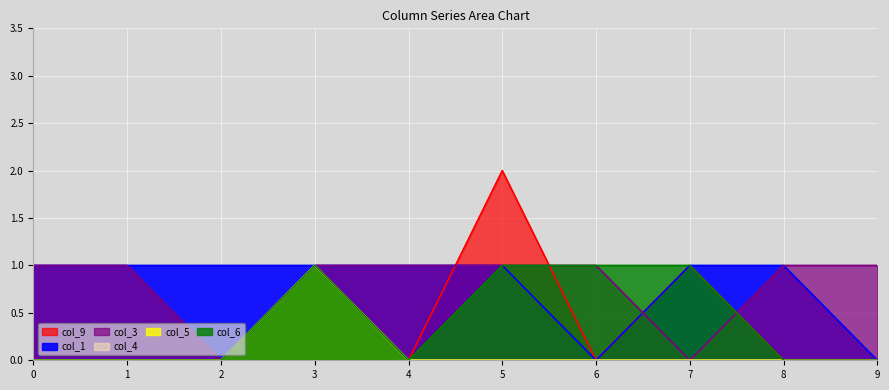

List the labels in order of col_3 value, largest first.

0, 1, 3, 4, 5, 6, 8, 9, 2, 7